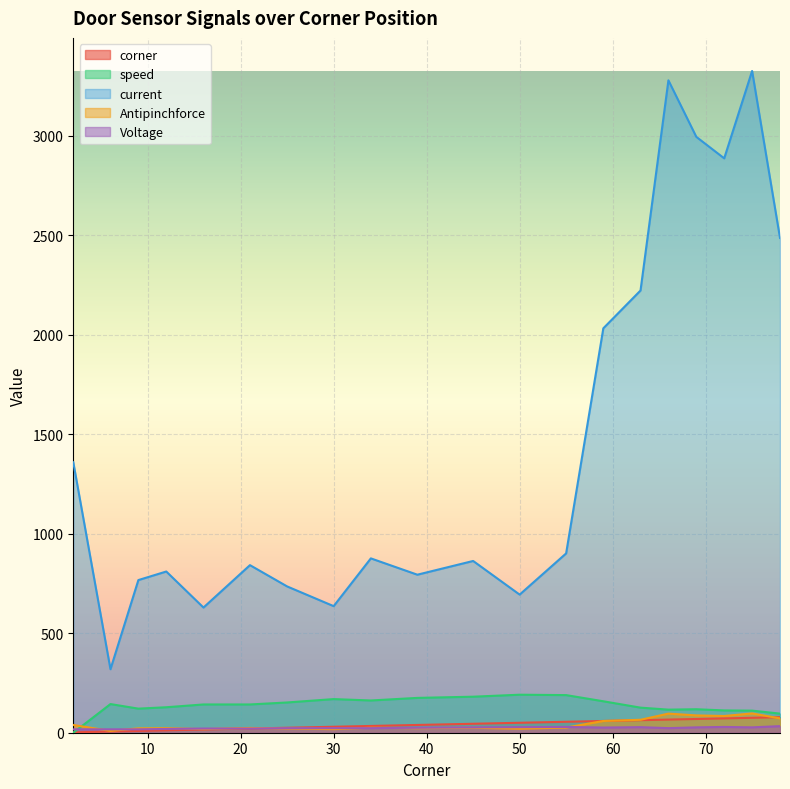

What is the average value of the speed series?

137